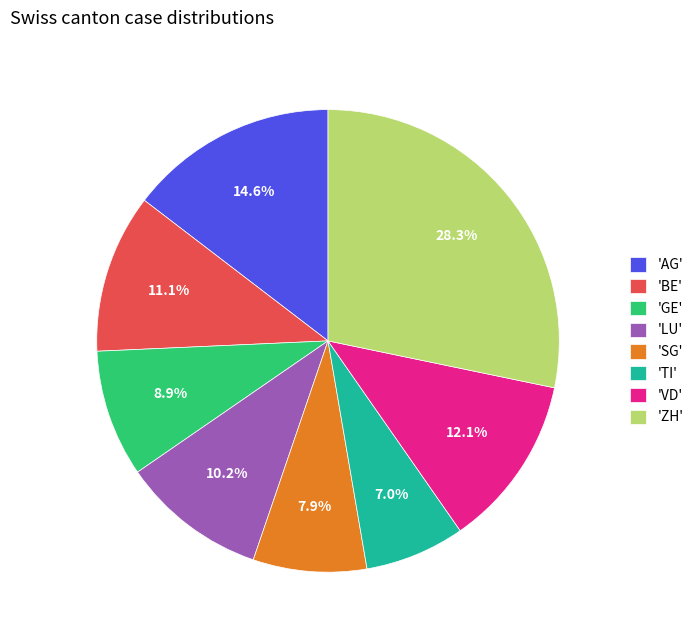

Is there any slice that represents more than half of the pie?

No